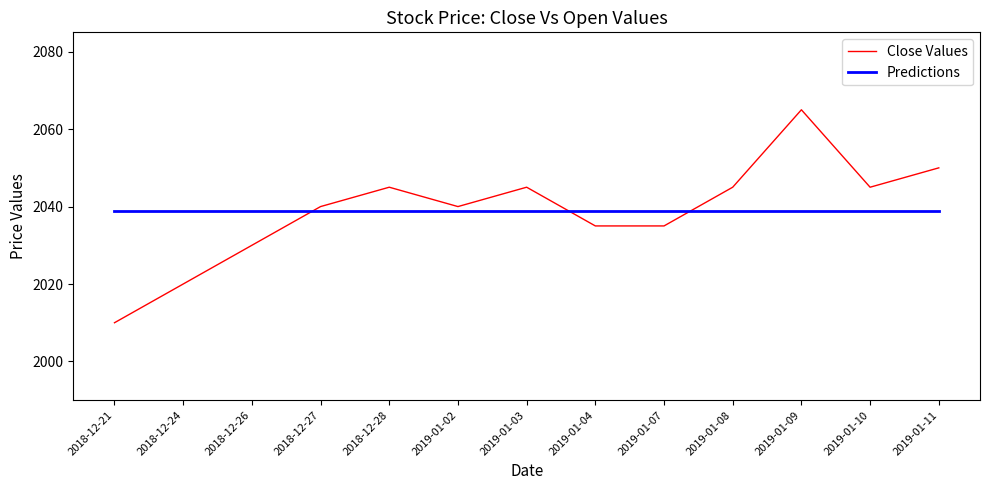

At which category is the sum across all series the highest?

2019-01-09